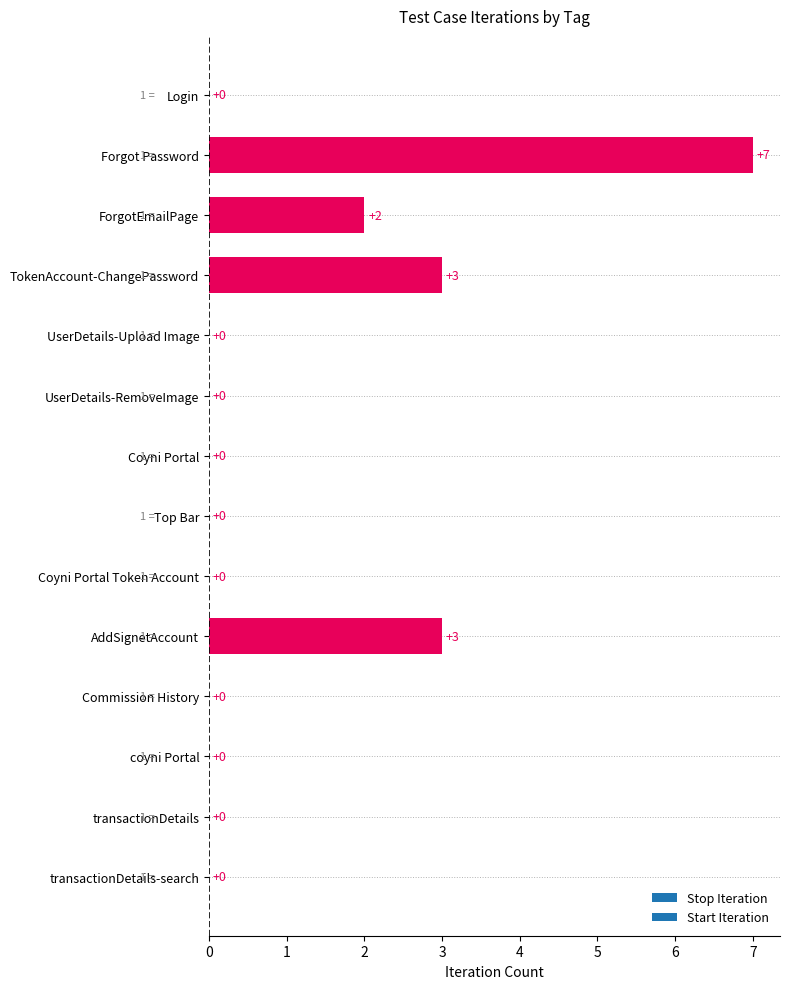

How many series are shown in this chart?

1